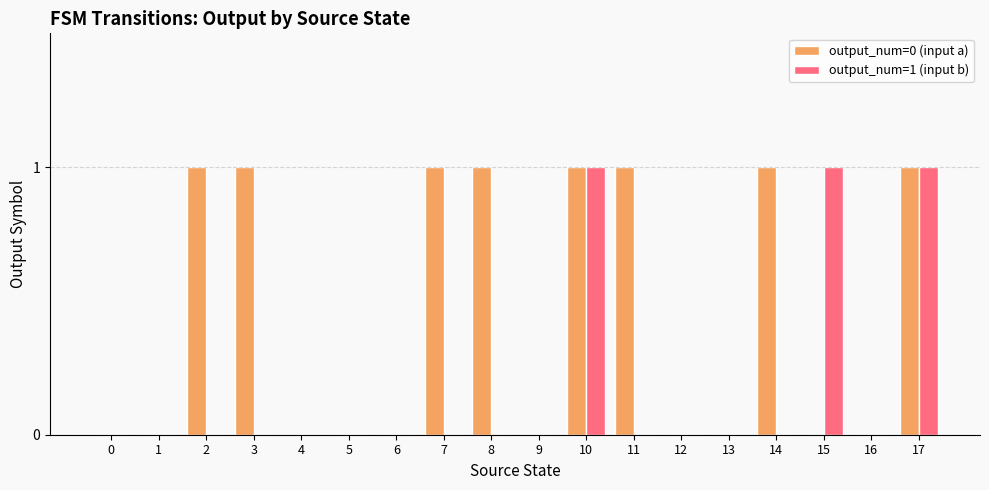

What value does the output_num=0 (input a) series have at 2?

1